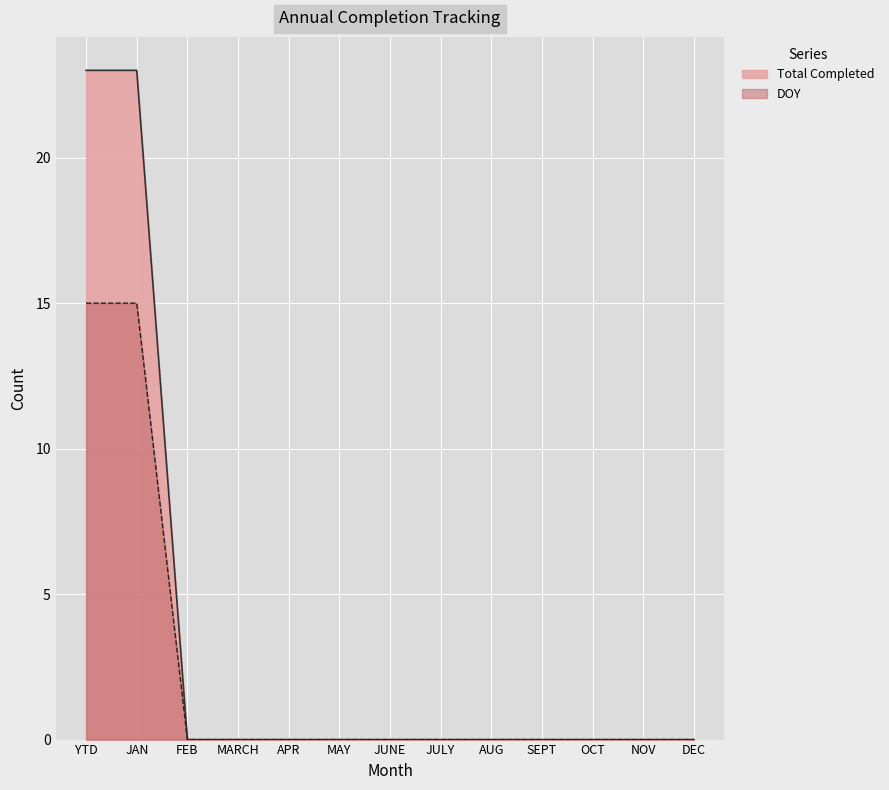

What is the label of the 8th point from the left?

JULY